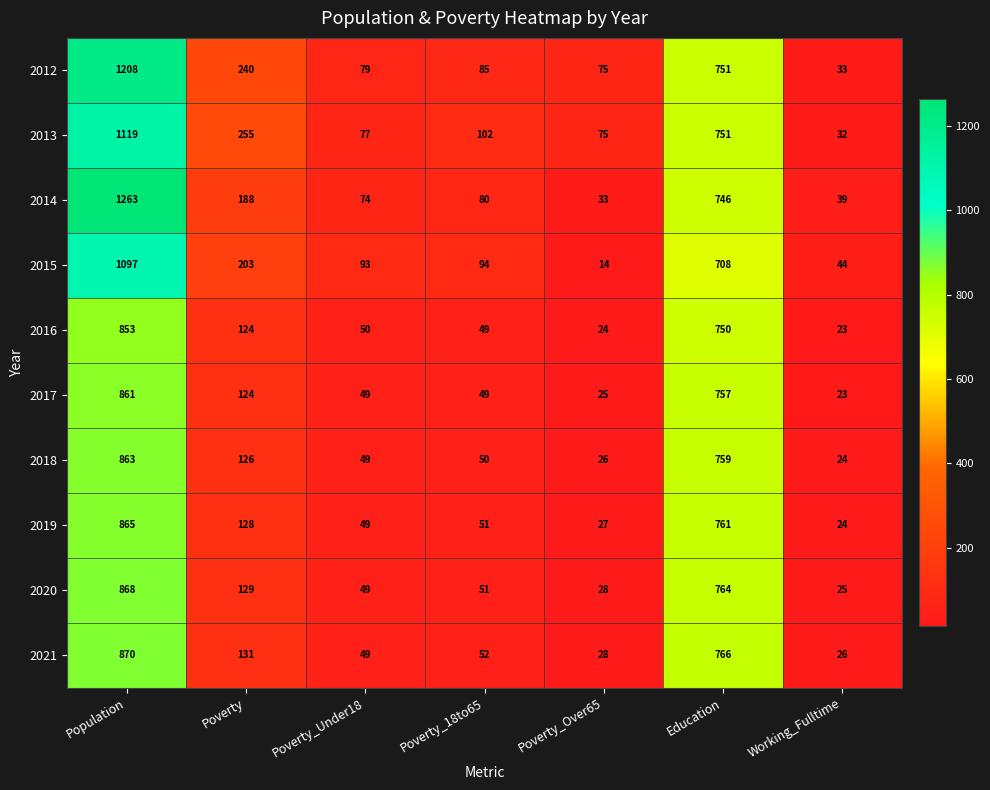

At which category does the chart reach its minimum across all series?

Poverty_Over65